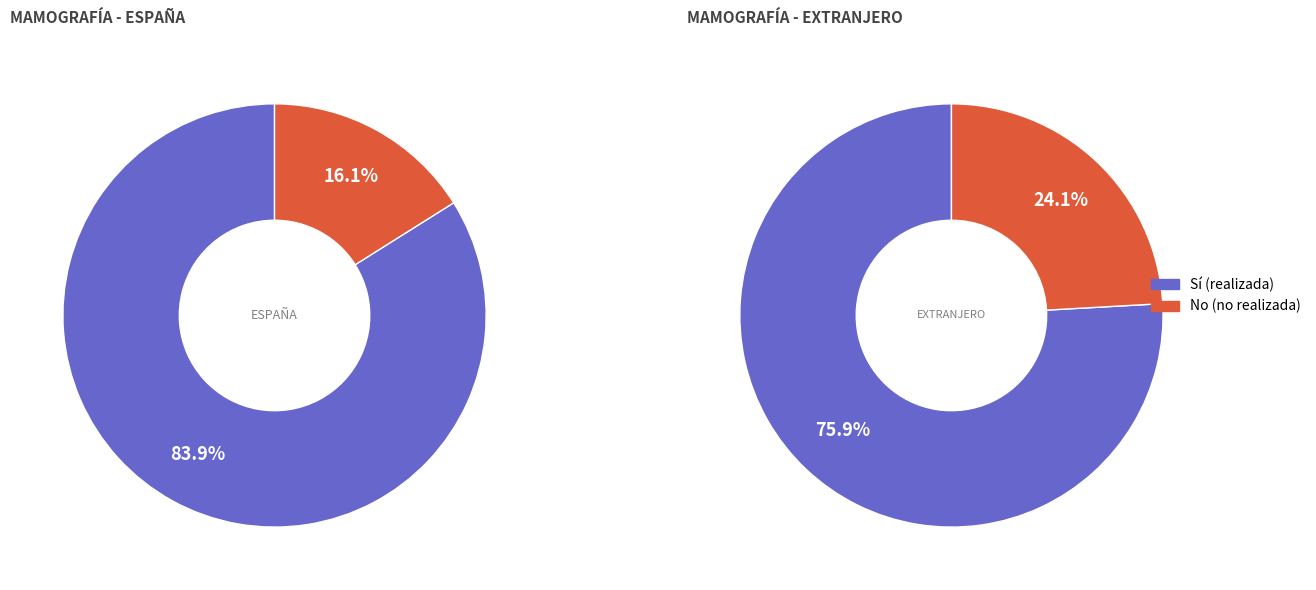

Do Sí and No together represent more than half of the pie?

Yes